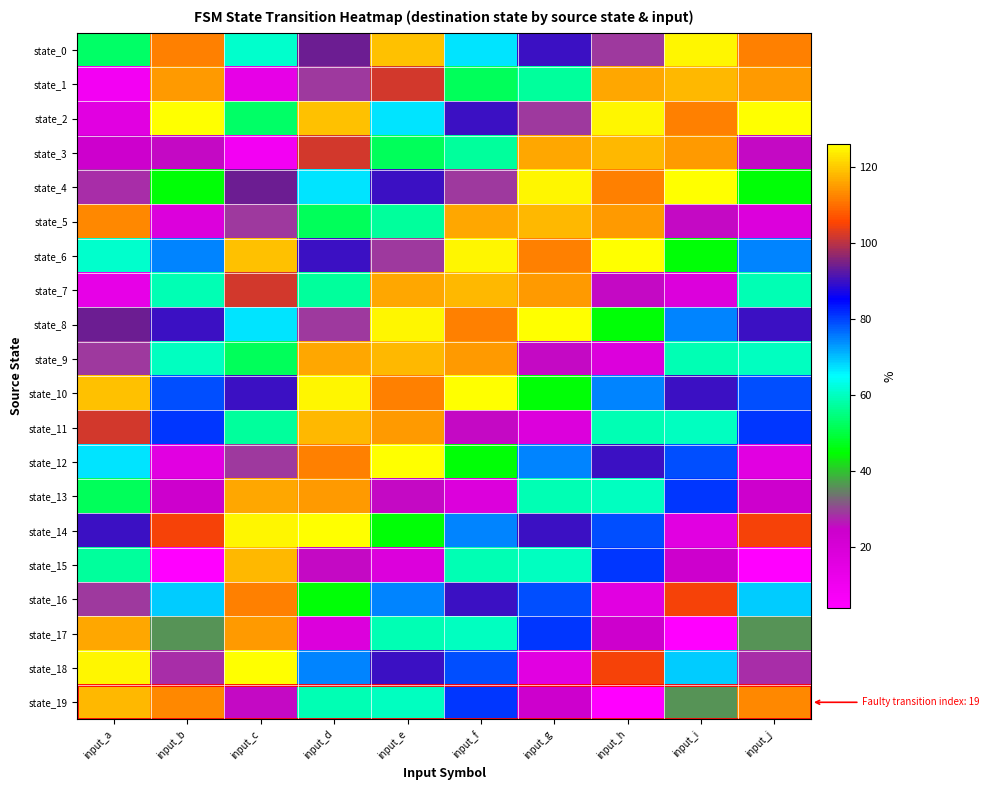

Reading left to right, list all the values displayed in this chart.

state_0: input_a=53	input_b=112	input_c=61	input_d=94	input_e=119	input_f=67	input_g=90	input_h=29	input_i=125	input_j=112
state_1: input_a=9	input_b=115	input_c=14	input_d=29	input_e=102	input_f=52	input_g=57	input_h=116	input_i=118	input_j=115
state_2: input_a=16	input_b=126	input_c=53	input_d=119	input_e=67	input_f=90	input_g=29	input_h=125	input_i=112	input_j=126
state_3: input_a=24	input_b=25	input_c=9	input_d=102	input_e=52	input_f=57	input_g=116	input_h=118	input_i=115	input_j=25
state_4: input_a=28	input_b=45	input_c=94	input_d=67	input_e=90	input_f=29	input_g=125	input_h=112	input_i=126	input_j=45
state_5: input_a=113	input_b=18	input_c=29	input_d=52	input_e=57	input_f=116	input_g=118	input_h=115	input_i=25	input_j=18
state_6: input_a=61	input_b=75	input_c=119	input_d=90	input_e=29	input_f=125	input_g=112	input_h=126	input_i=45	input_j=75
state_7: input_a=14	input_b=59	input_c=102	input_d=57	input_e=116	input_f=118	input_g=115	input_h=25	input_i=18	input_j=59
state_8: input_a=94	input_b=90	input_c=67	input_d=29	input_e=125	input_f=112	input_g=126	input_h=45	input_i=75	input_j=90
state_9: input_a=29	input_b=60	input_c=52	input_d=116	input_e=118	input_f=115	input_g=25	input_h=18	input_i=59	input_j=60
state_10: input_a=119	input_b=79	input_c=90	input_d=125	input_e=112	input_f=126	input_g=45	input_h=75	input_i=90	input_j=79
state_11: input_a=102	input_b=81	input_c=57	input_d=118	input_e=115	input_f=25	input_g=18	input_h=59	input_i=60	input_j=81
state_12: input_a=67	input_b=16	input_c=29	input_d=112	input_e=126	input_f=45	input_g=75	input_h=90	input_i=79	input_j=16
state_13: input_a=52	input_b=24	input_c=116	input_d=115	input_e=25	input_f=18	input_g=59	input_h=60	input_i=81	input_j=24
state_14: input_a=90	input_b=105	input_c=125	input_d=126	input_e=45	input_f=75	input_g=90	input_h=79	input_i=16	input_j=105
state_15: input_a=57	input_b=4	input_c=118	input_d=25	input_e=18	input_f=59	input_g=60	input_h=81	input_i=24	input_j=4
state_16: input_a=29	input_b=69	input_c=112	input_d=45	input_e=75	input_f=90	input_g=79	input_h=16	input_i=105	input_j=69
state_17: input_a=116	input_b=36	input_c=115	input_d=18	input_e=59	input_f=60	input_g=81	input_h=24	input_i=4	input_j=36
state_18: input_a=125	input_b=28	input_c=126	input_d=75	input_e=90	input_f=79	input_g=16	input_h=105	input_i=69	input_j=28
state_19: input_a=118	input_b=113	input_c=25	input_d=59	input_e=60	input_f=81	input_g=24	input_h=4	input_i=36	input_j=113